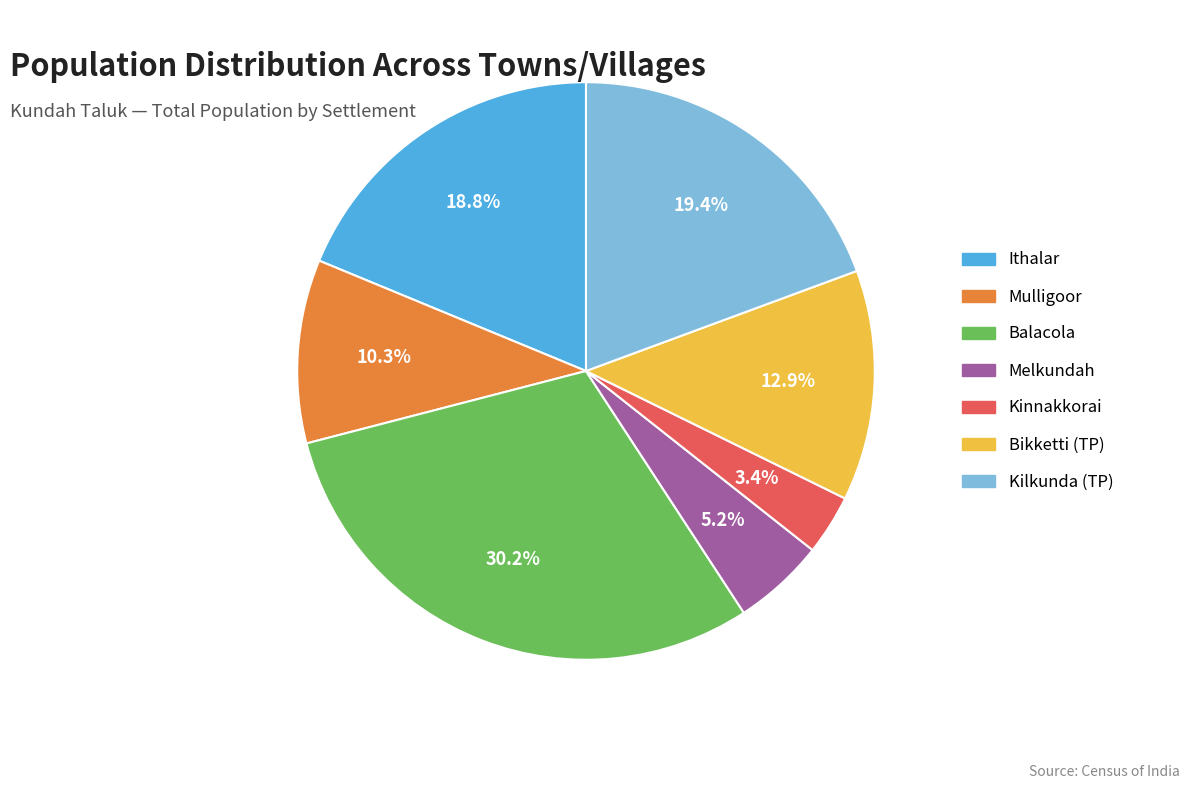

Which slice is the largest?

Balacola